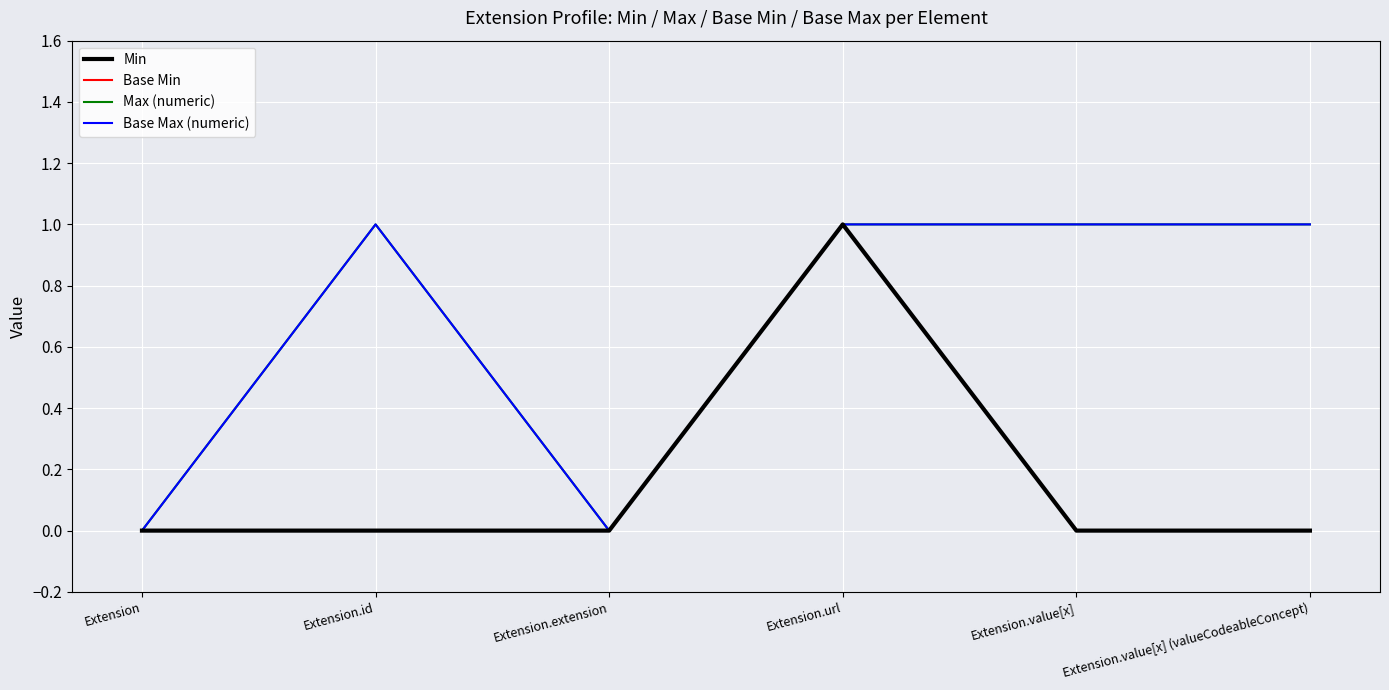

Where is Base Min nearest to the value 0?

Extension